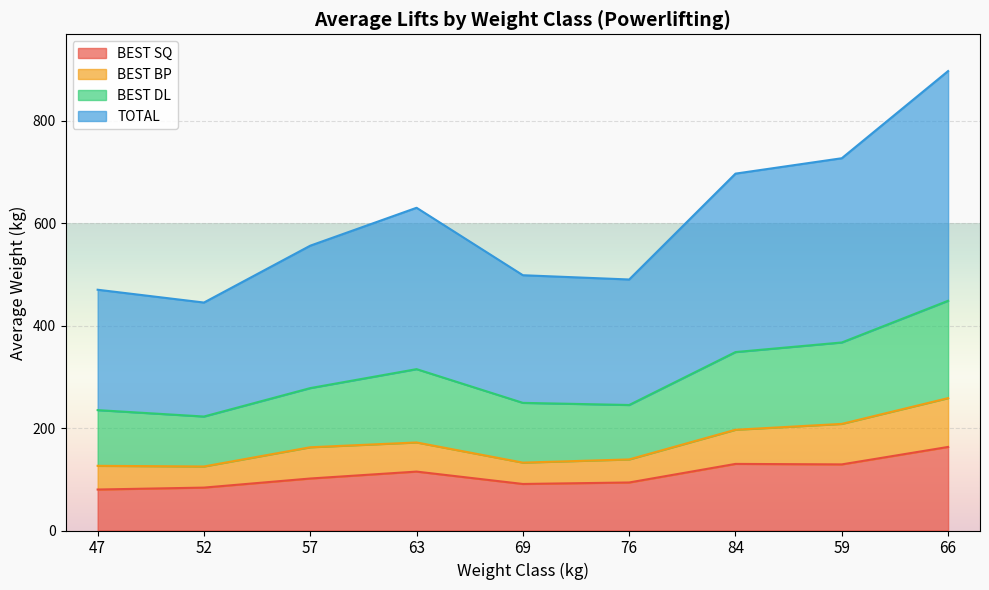

Is it true that BEST SQ equals 144.8 at 69?

False